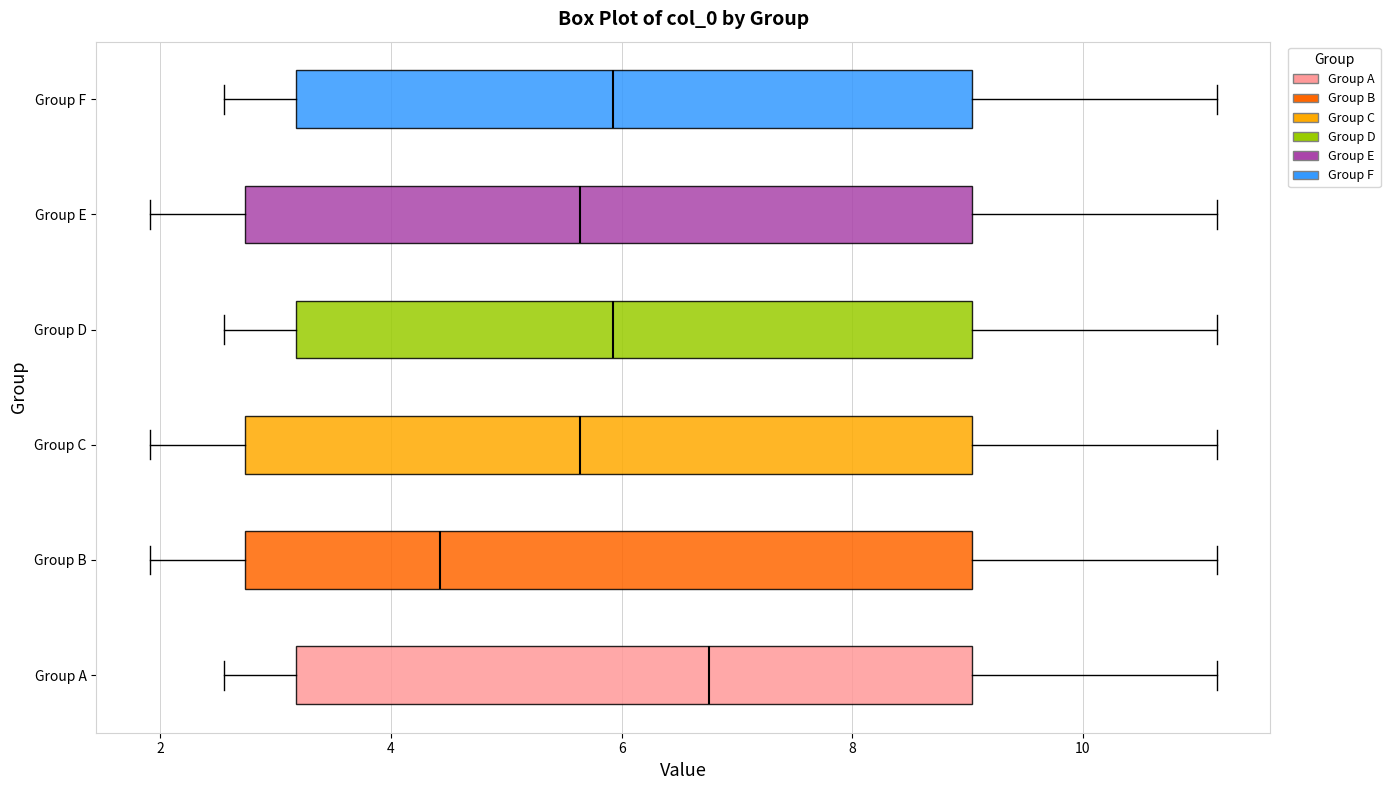

Reading bottom to top, transcribe this box plot: for each box, give where its median line is, the range the box spans, and where its two whiskers end, as read against the x-axis. The values are not printed on the chart, so give them approximately, as read against the axis.

Group A: median 6.8, box 3.2 to 9.0, whiskers 2.6 to 11.2
Group B: median 4.4, box 2.8 to 9.0, whiskers 2.0 to 11.2
Group C: median 5.6, box 2.8 to 9.0, whiskers 2.0 to 11.2
Group D: median 6.0, box 3.2 to 9.0, whiskers 2.6 to 11.2
Group E: median 5.6, box 2.8 to 9.0, whiskers 2.0 to 11.2
Group F: median 6.0, box 3.2 to 9.0, whiskers 2.6 to 11.2